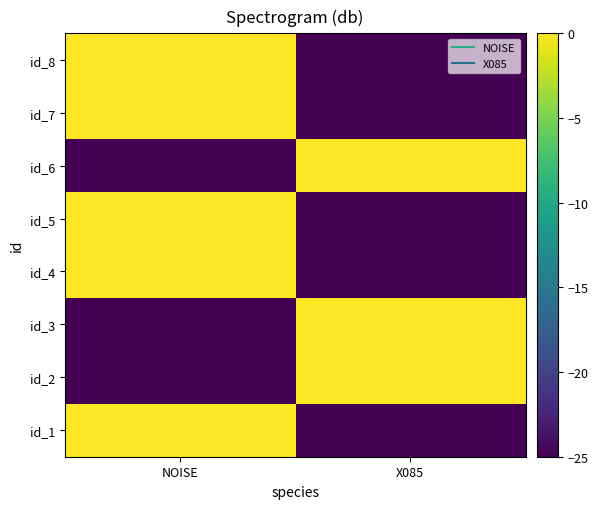

Rank the series by their maximum value, from highest to lowest.

id_1, id_2, id_3, id_4, id_5, id_6, id_7, id_8